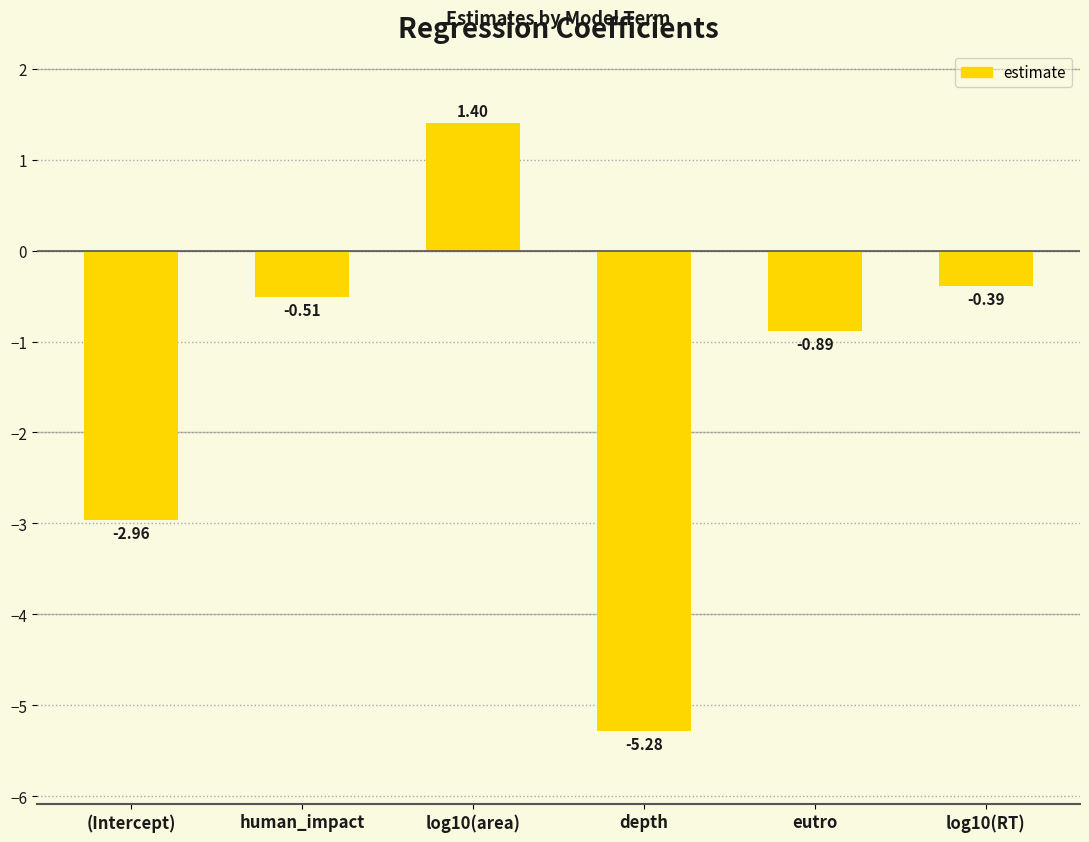

How many values are above zero?

1